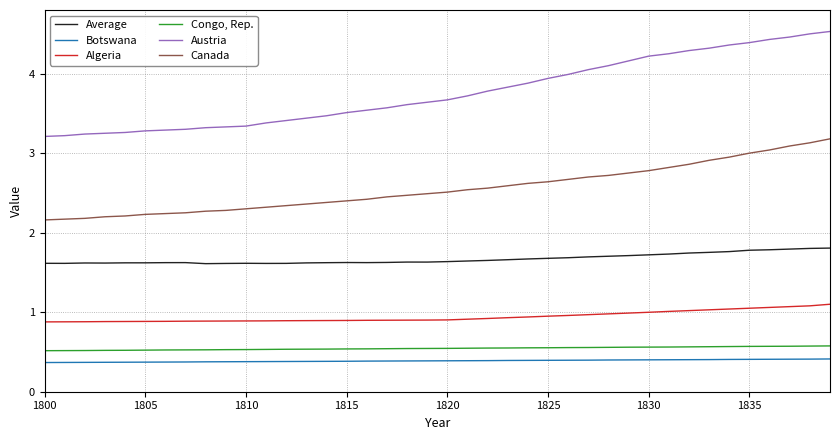

Which series has the largest total across all categories?

Austria